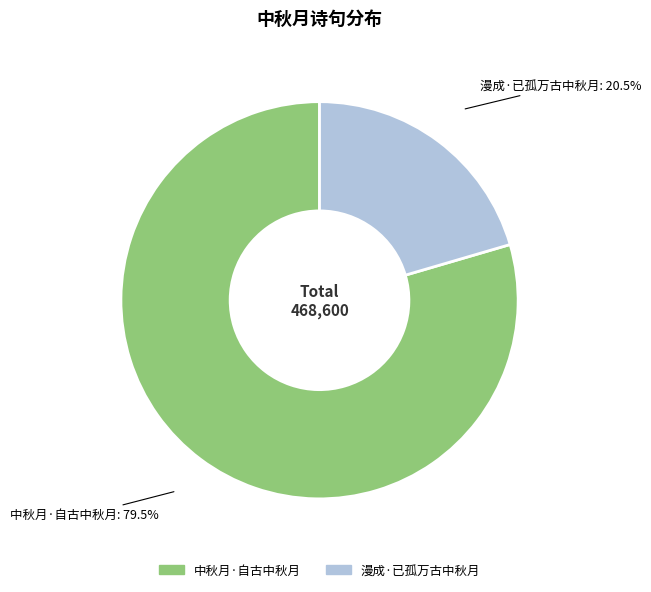

Does any single category account for the majority?

Yes